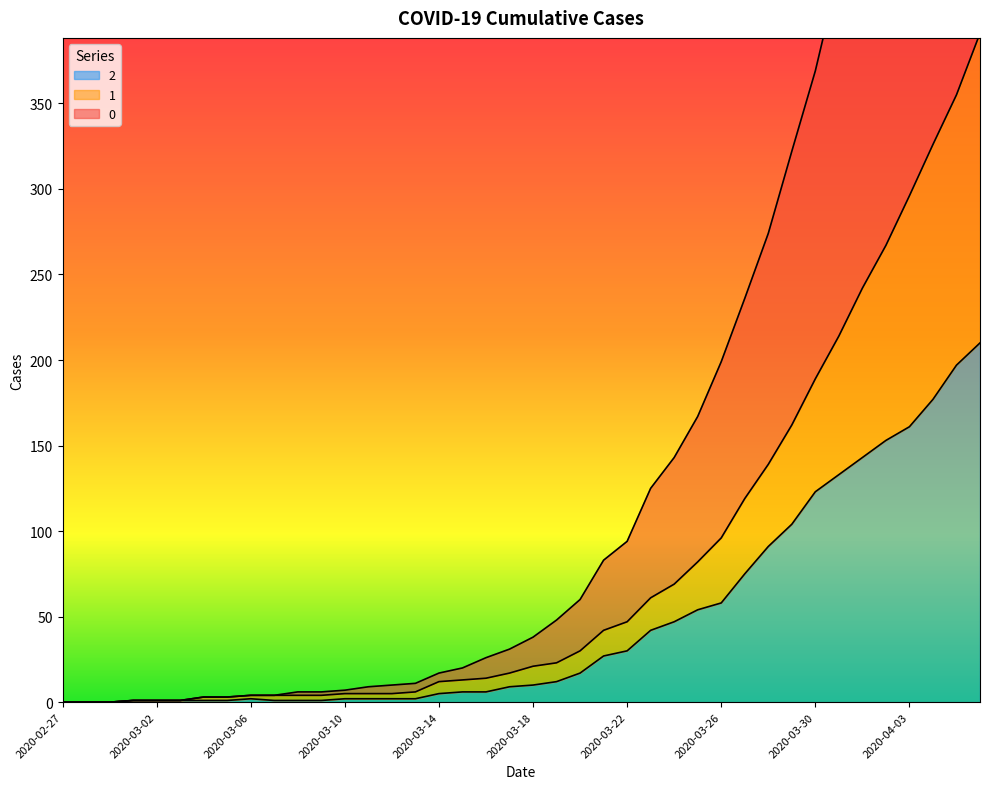

What is the sum of all 0 values?

6403